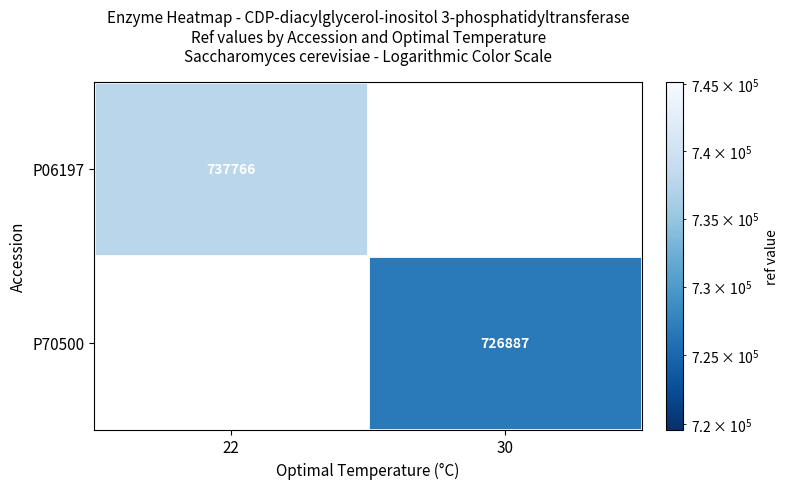

At which category does the chart reach its minimum across all series?

30